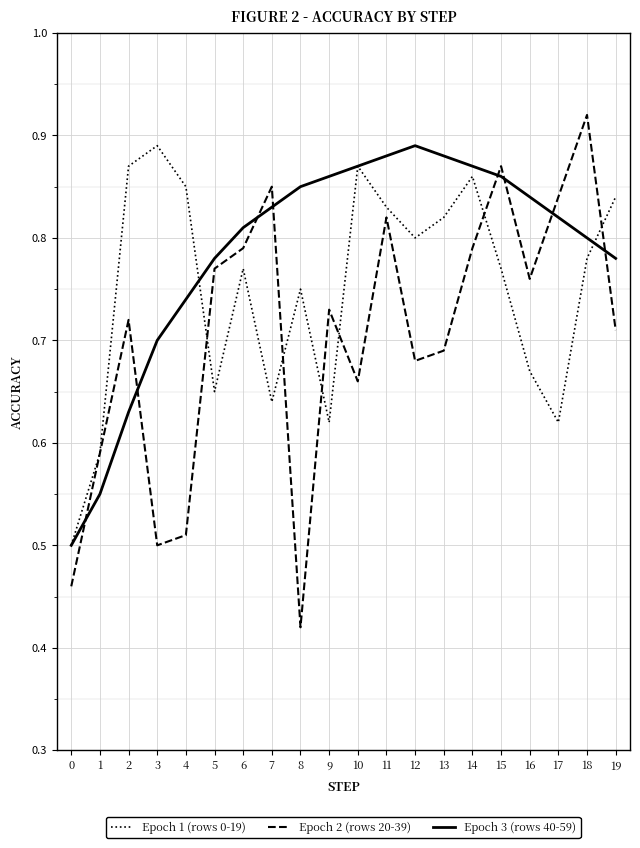

Which series ends up on top after the final intersection of Epoch 2 (rows 20-39) and Epoch 3 (rows 40-59)?

Epoch 3 (rows 40-59)